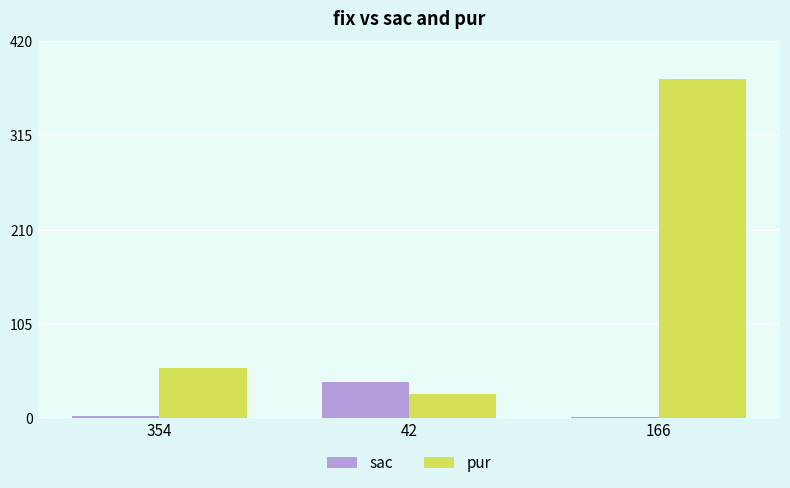

What is the sum of all sac values?

43